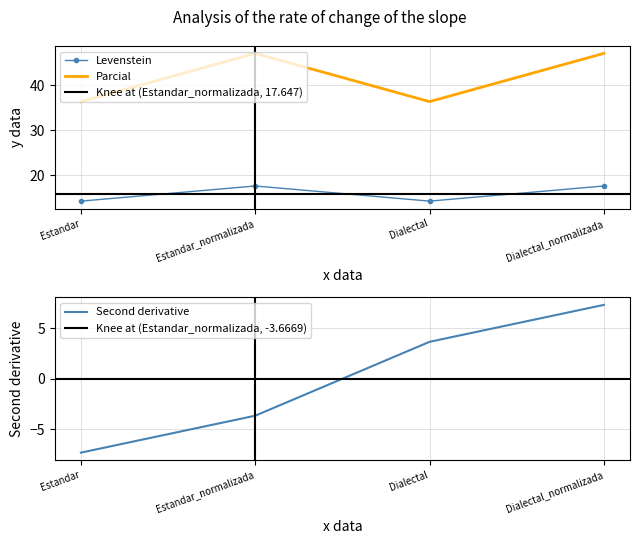

Which has a higher value, Estandar or Estandar_normalizada?

Estandar_normalizada